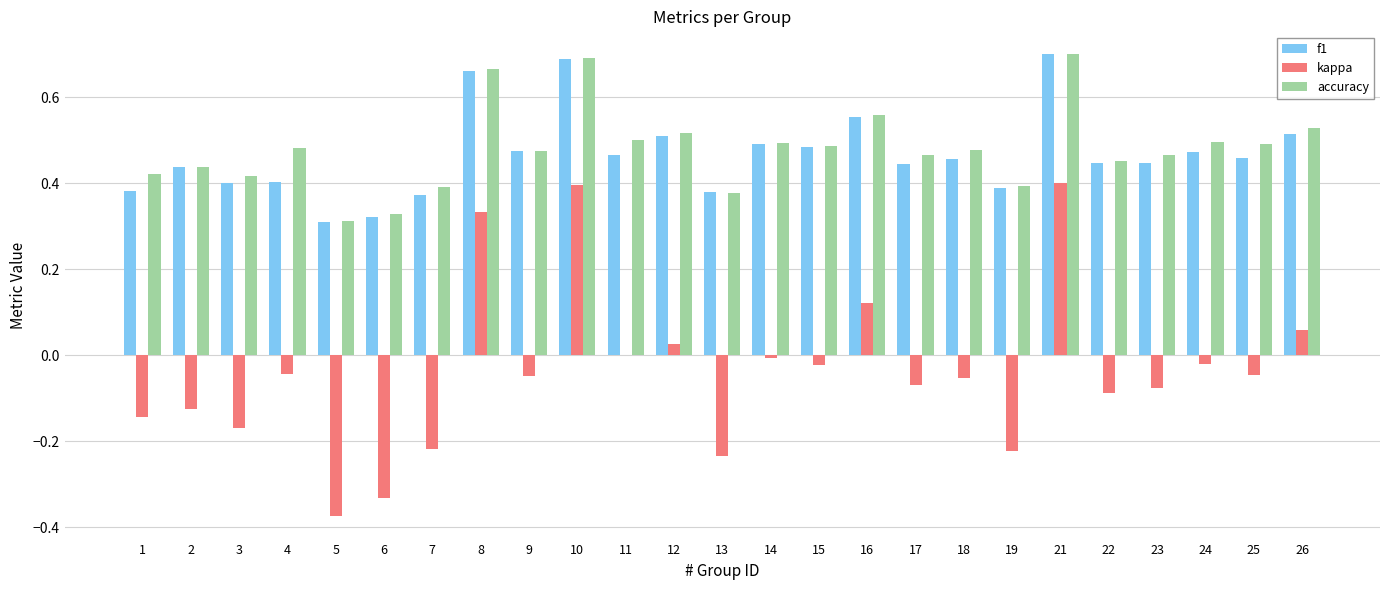

Count the f1 values in the range 0 to 1.

25